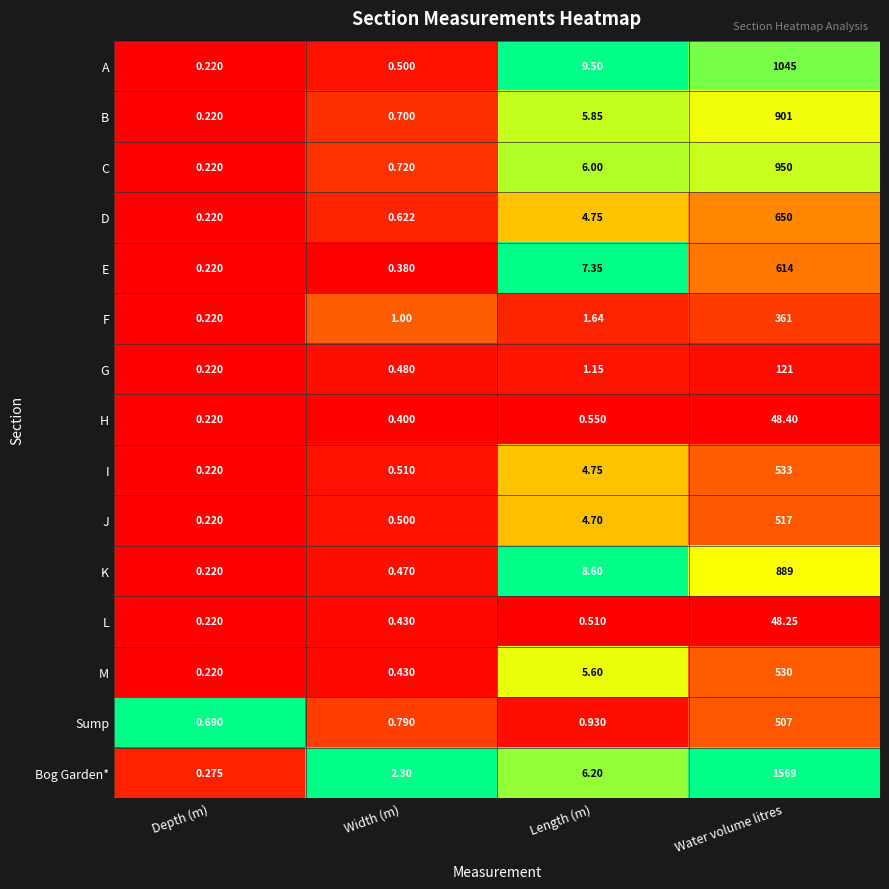

Rank the series at Water volume litres from lowest to highest value.

L, H, G, F, Sump, J, M, I, E, D, K, B, C, A, Bog Garden*